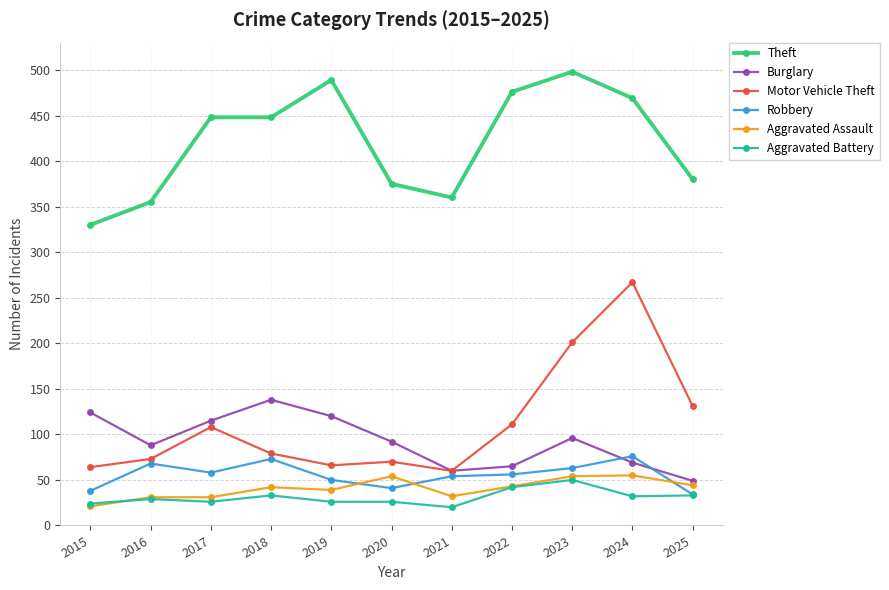

How many values in the Aggravated Assault series are below 42?

5